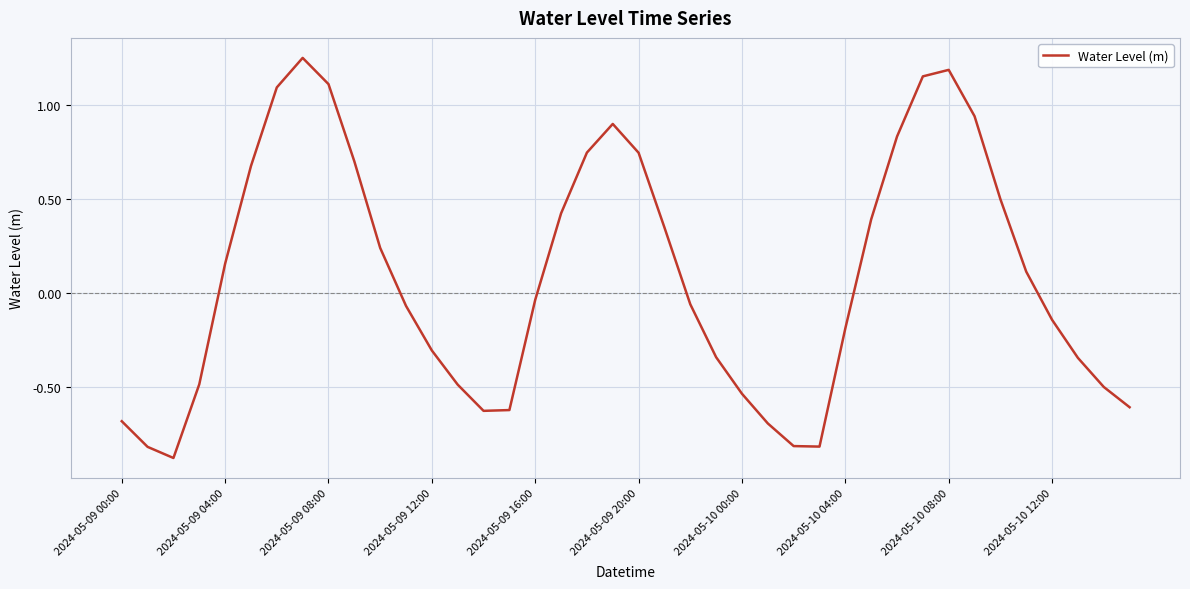

Is this an area chart (filled region under the line)?

No